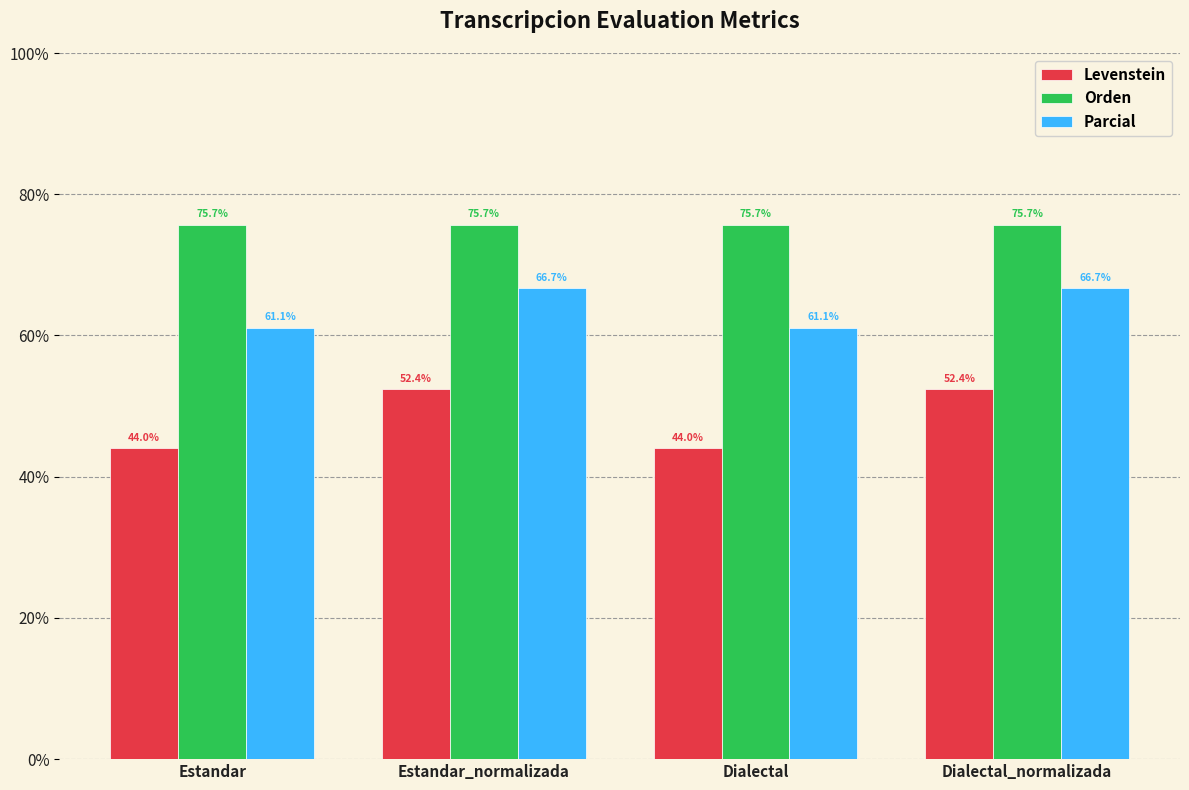

What is the maximum value shown in the chart?

75.7